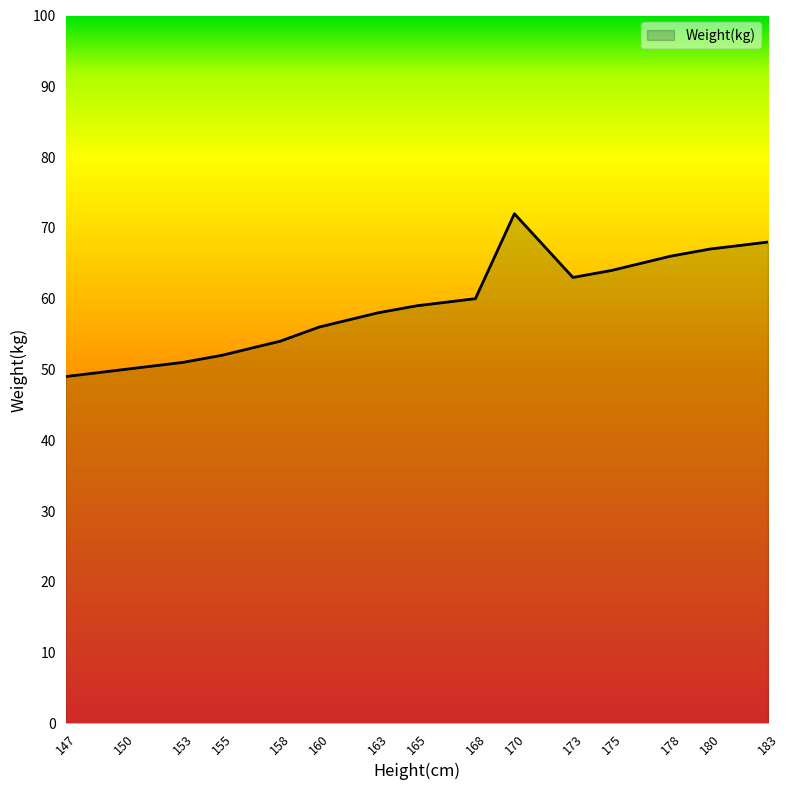

How many interior local peaks (higher than both neighbors) does the data have?

1